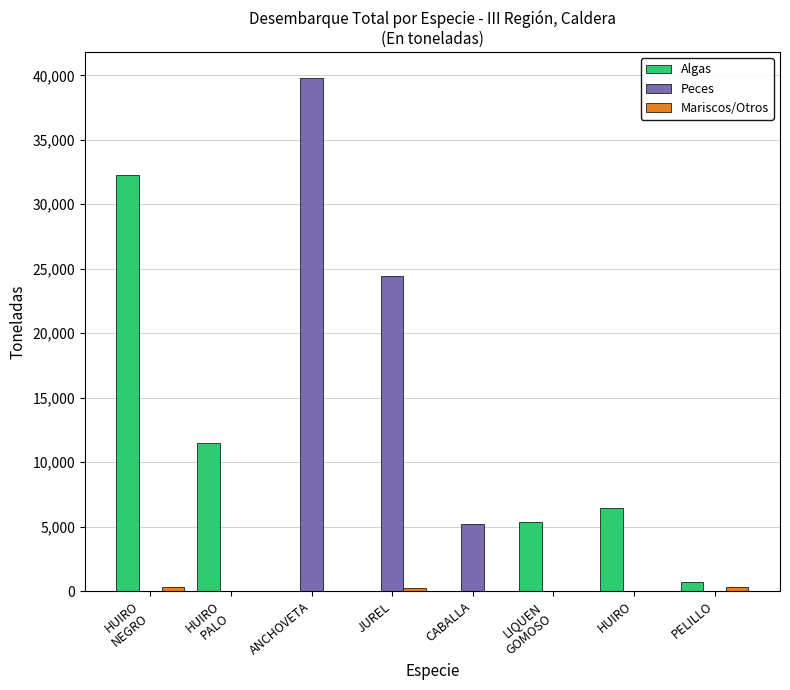

Are the bars horizontal?

No